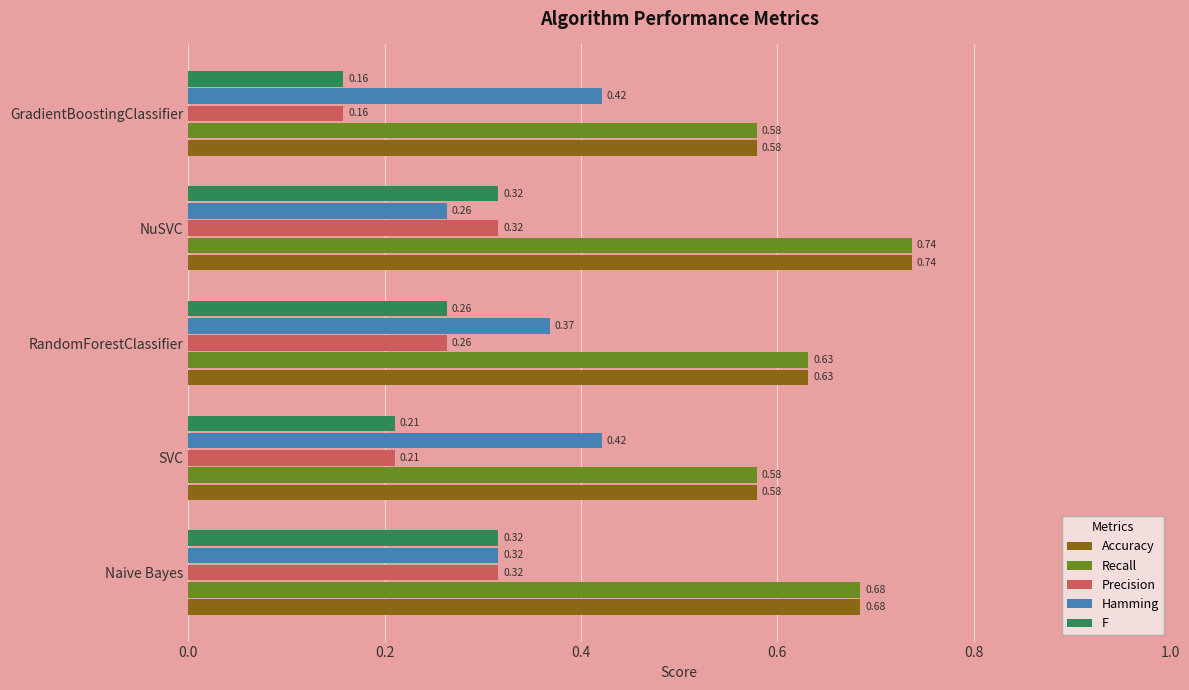

What is the sum of the Accuracy values at GradientBoostingClassifier and Naive Bayes?

1.3